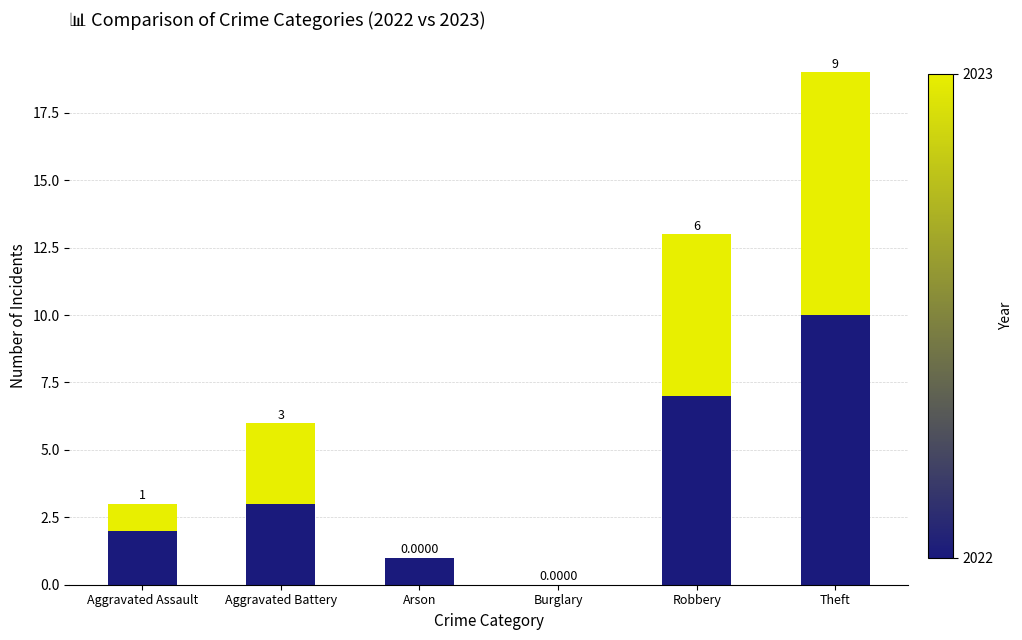

What is the total value across all series at Theft?

19